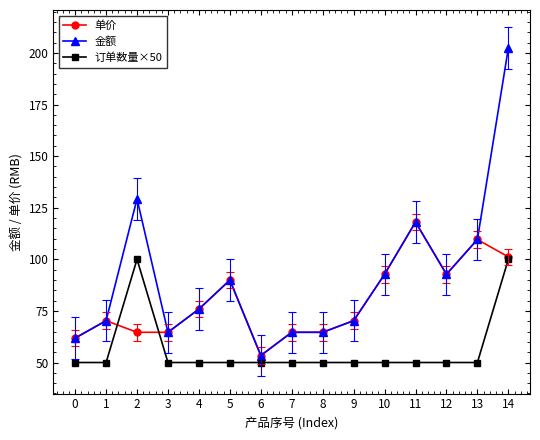

Where do 单价 and 订单数量×50 first cross each other?

1 and 2